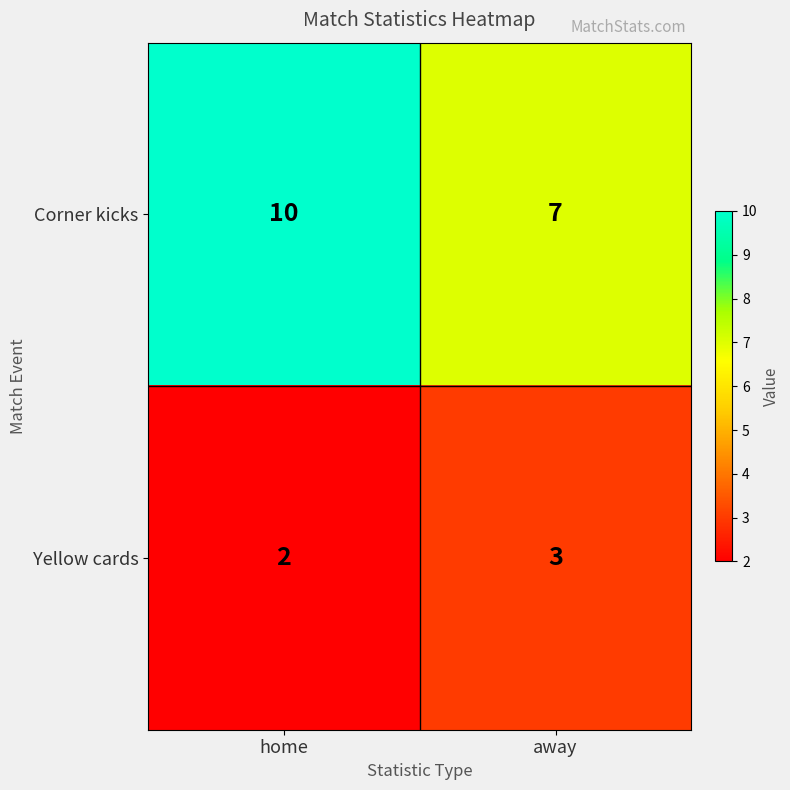

Which series has the largest range (max minus min)?

Corner kicks